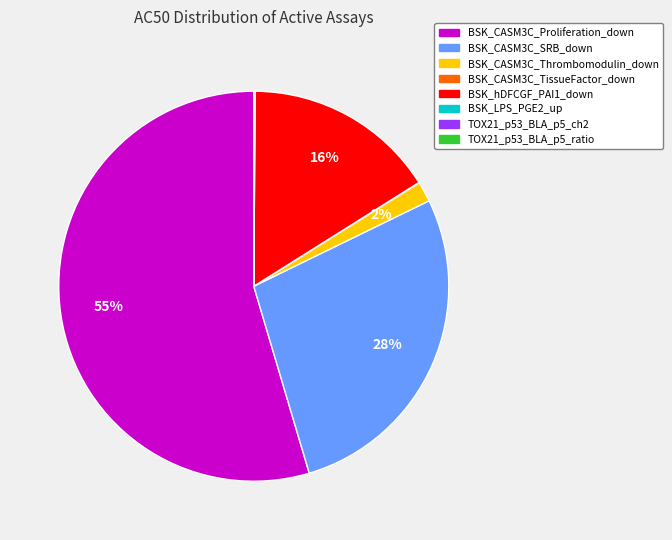

Between BSK_CASM3C_SRB_down and BSK_CASM3C_Proliferation_down, which is larger?

BSK_CASM3C_Proliferation_down